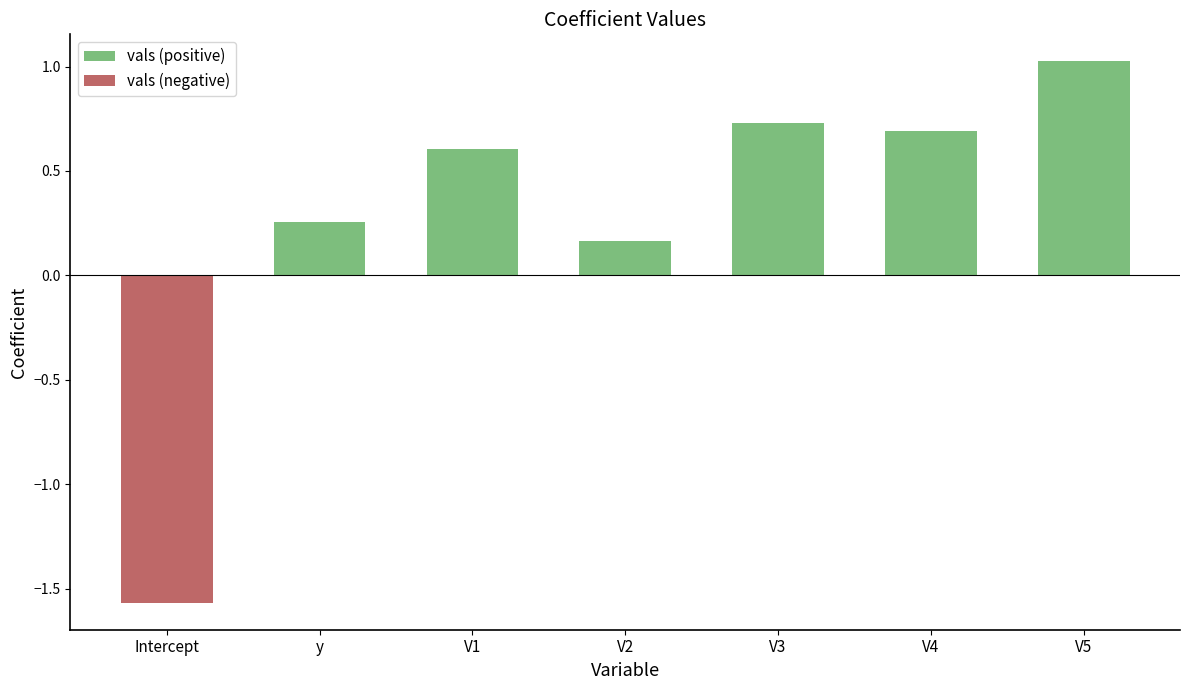

What is the sum of the vals (positive) values at V2 and y?

0.4